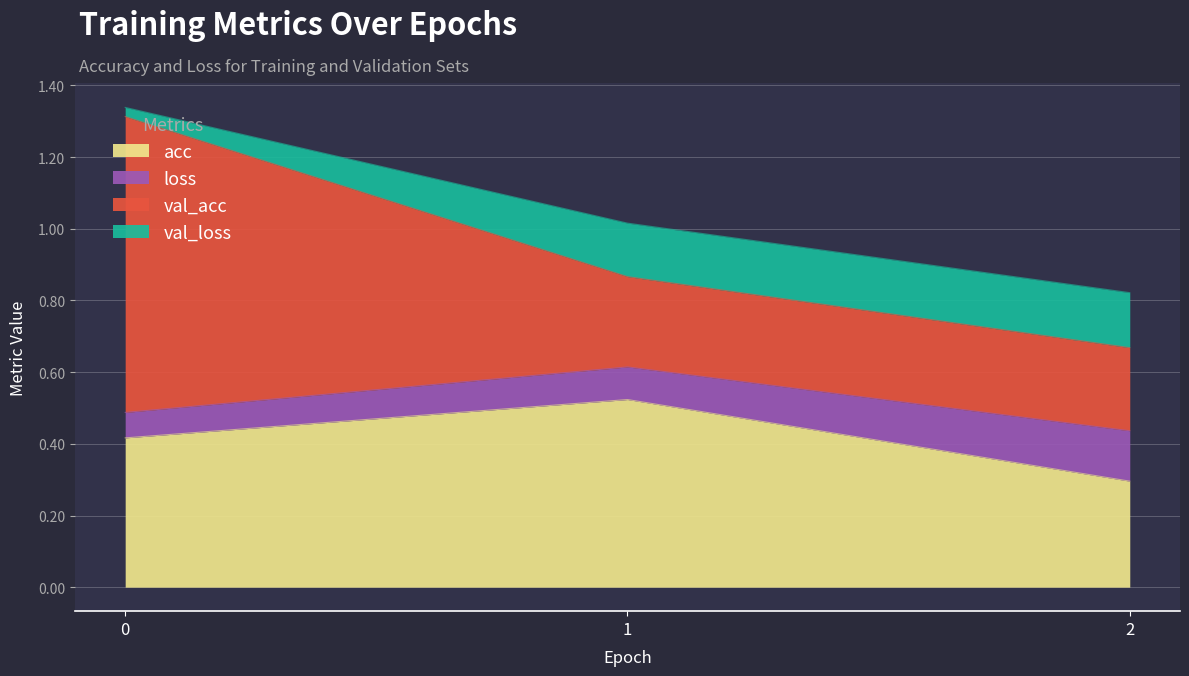

Reading left to right, transcribe all the data shown in this chart.

acc: 0.4	0.5	0.3
loss: 0.1	0.1	0.1
val_acc: 0.8	0.3	0.2
val_loss: 0.0	0.1	0.2